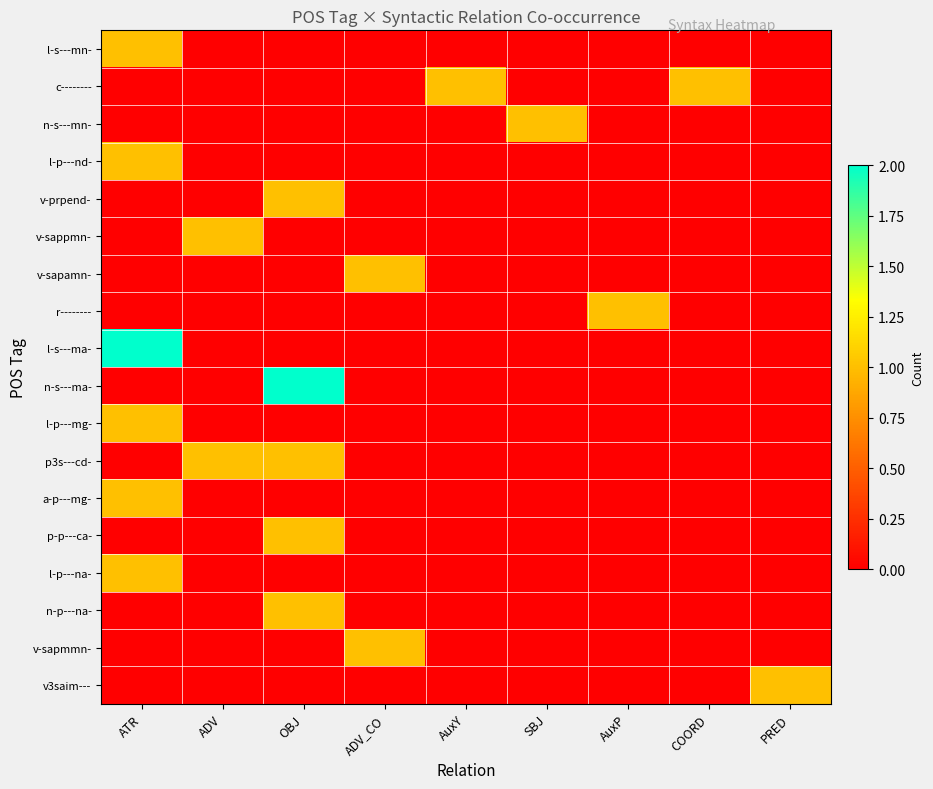

Reading left to right, list all the values displayed in this chart.

l-s---mn-: ATR=1	ADV=0	OBJ=0	ADV_CO=0	AuxY=0	SBJ=0	AuxP=0	COORD=0	PRED=0
c--------: ATR=0	ADV=0	OBJ=0	ADV_CO=0	AuxY=1	SBJ=0	AuxP=0	COORD=1	PRED=0
n-s---mn-: ATR=0	ADV=0	OBJ=0	ADV_CO=0	AuxY=0	SBJ=1	AuxP=0	COORD=0	PRED=0
l-p---nd-: ATR=1	ADV=0	OBJ=0	ADV_CO=0	AuxY=0	SBJ=0	AuxP=0	COORD=0	PRED=0
v-prpend-: ATR=0	ADV=0	OBJ=1	ADV_CO=0	AuxY=0	SBJ=0	AuxP=0	COORD=0	PRED=0
v-sappmn-: ATR=0	ADV=1	OBJ=0	ADV_CO=0	AuxY=0	SBJ=0	AuxP=0	COORD=0	PRED=0
v-sapamn-: ATR=0	ADV=0	OBJ=0	ADV_CO=1	AuxY=0	SBJ=0	AuxP=0	COORD=0	PRED=0
r--------: ATR=0	ADV=0	OBJ=0	ADV_CO=0	AuxY=0	SBJ=0	AuxP=1	COORD=0	PRED=0
l-s---ma-: ATR=2	ADV=0	OBJ=0	ADV_CO=0	AuxY=0	SBJ=0	AuxP=0	COORD=0	PRED=0
n-s---ma-: ATR=0	ADV=0	OBJ=2	ADV_CO=0	AuxY=0	SBJ=0	AuxP=0	COORD=0	PRED=0
l-p---mg-: ATR=1	ADV=0	OBJ=0	ADV_CO=0	AuxY=0	SBJ=0	AuxP=0	COORD=0	PRED=0
p3s---cd-: ATR=0	ADV=1	OBJ=1	ADV_CO=0	AuxY=0	SBJ=0	AuxP=0	COORD=0	PRED=0
a-p---mg-: ATR=1	ADV=0	OBJ=0	ADV_CO=0	AuxY=0	SBJ=0	AuxP=0	COORD=0	PRED=0
p-p---ca-: ATR=0	ADV=0	OBJ=1	ADV_CO=0	AuxY=0	SBJ=0	AuxP=0	COORD=0	PRED=0
l-p---na-: ATR=1	ADV=0	OBJ=0	ADV_CO=0	AuxY=0	SBJ=0	AuxP=0	COORD=0	PRED=0
n-p---na-: ATR=0	ADV=0	OBJ=1	ADV_CO=0	AuxY=0	SBJ=0	AuxP=0	COORD=0	PRED=0
v-sapmmn-: ATR=0	ADV=0	OBJ=0	ADV_CO=1	AuxY=0	SBJ=0	AuxP=0	COORD=0	PRED=0
v3saim---: ATR=0	ADV=0	OBJ=0	ADV_CO=0	AuxY=0	SBJ=0	AuxP=0	COORD=0	PRED=1